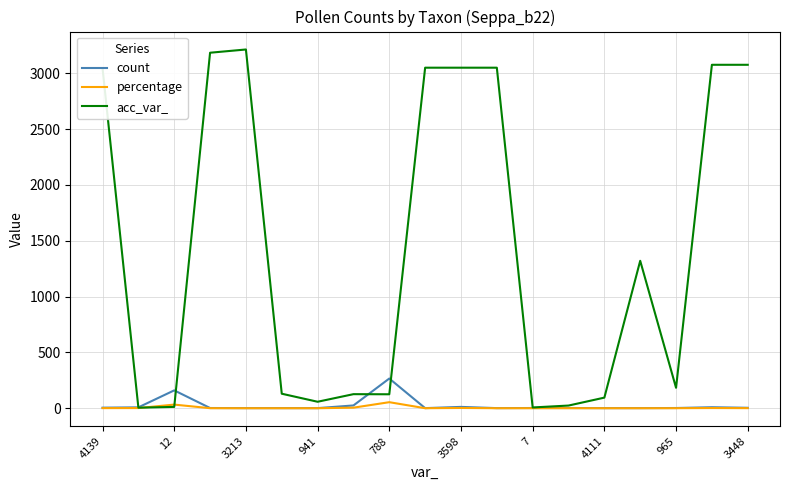

Which series has the largest total across all categories?

acc_var_